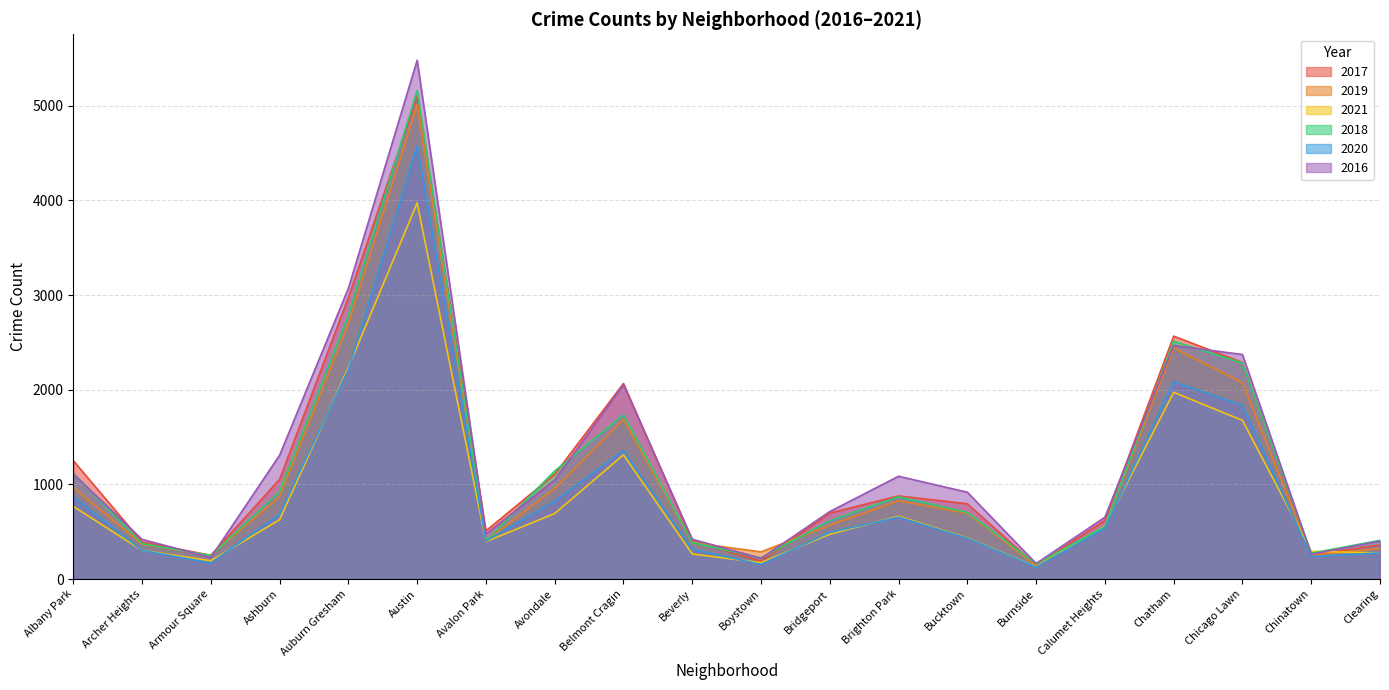

Rank the series at Avondale from lowest to highest value.

2021, 2020, 2019, 2016, 2017, 2018